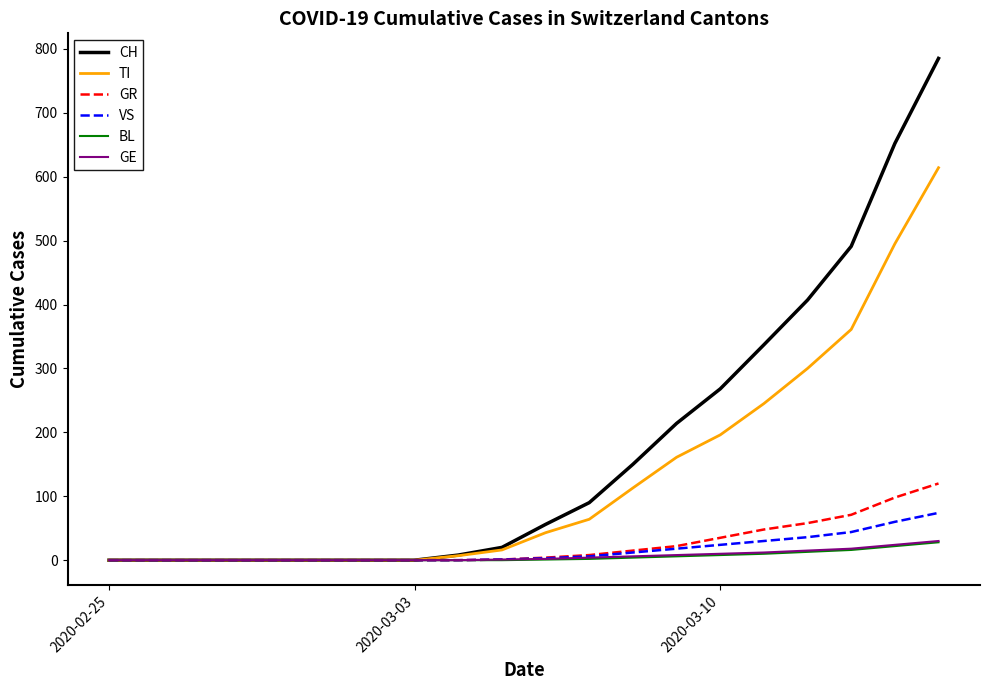

What is the maximum value shown in the chart?

785